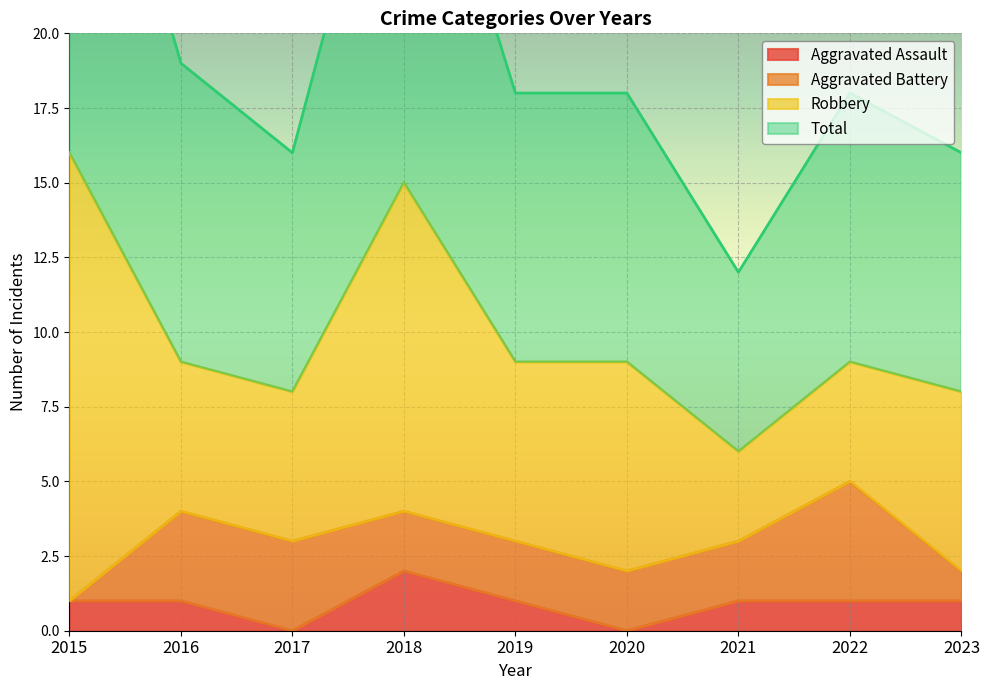

The value of Aggravated Assault at 2017 is 0. True or false?

True